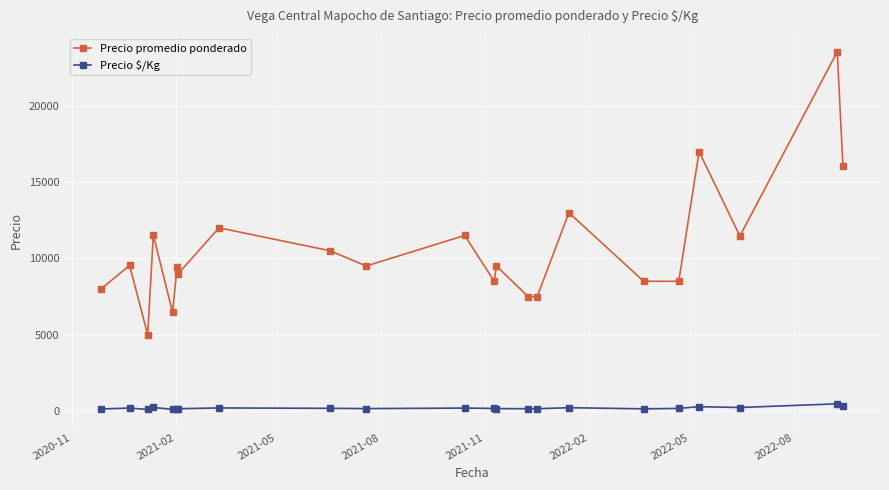

Which series has the largest range (max minus min)?

Precio promedio ponderado